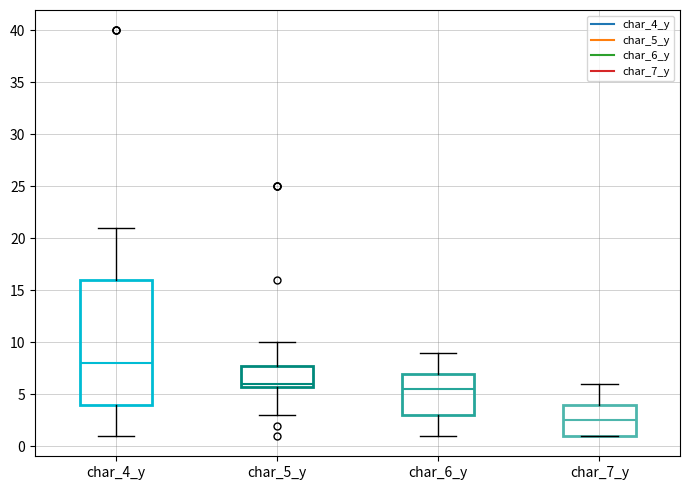

Comparing the boxes themselves (not the whiskers), which one is the tallest?

char_4_y